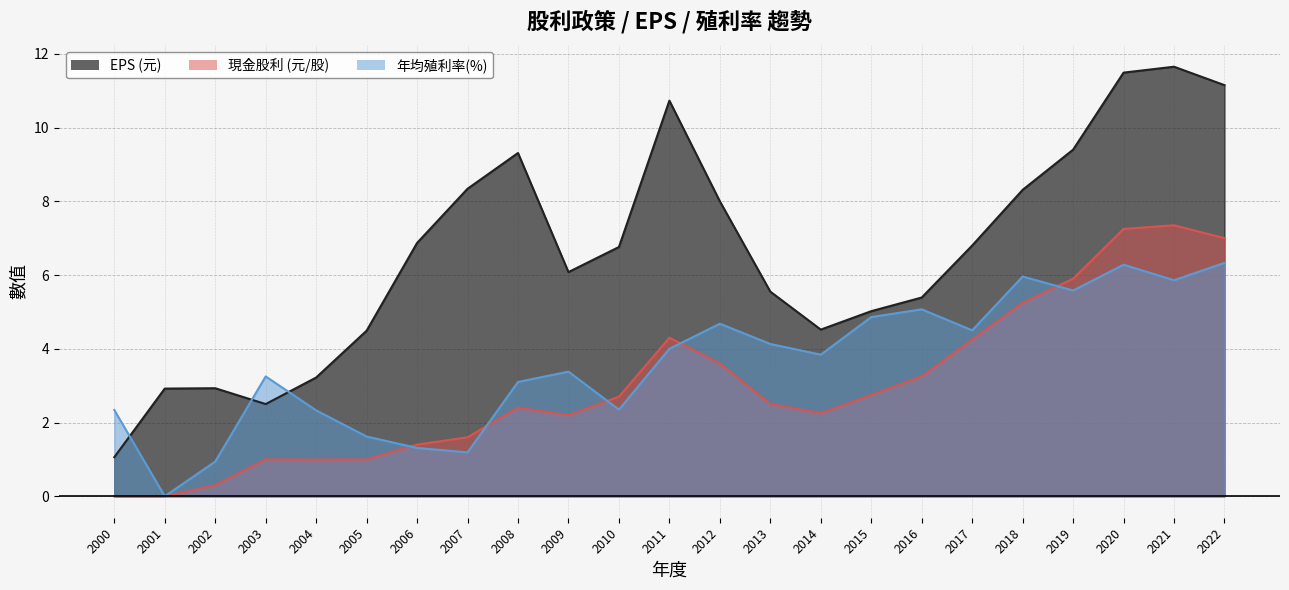

Which series has the largest range (max minus min)?

EPS (元)